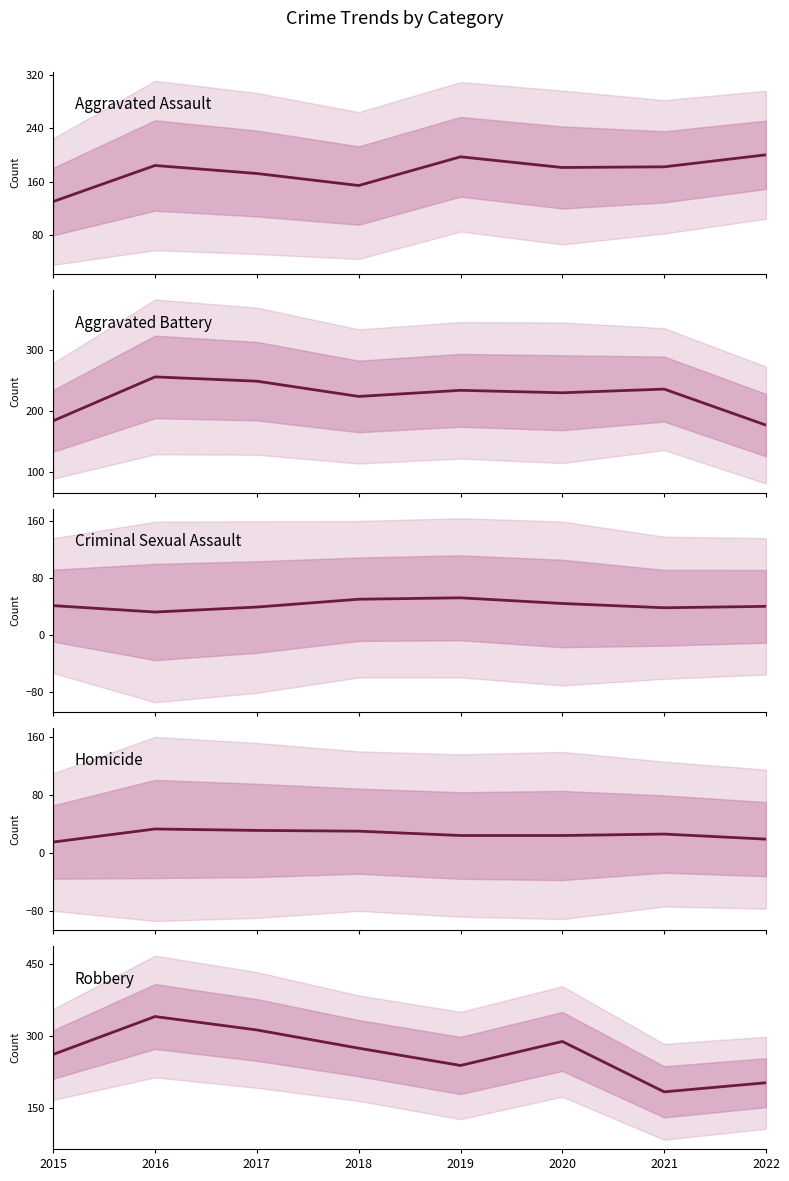

In Robbery, how many points are higher than both neighbors (excluding endpoints)?

2